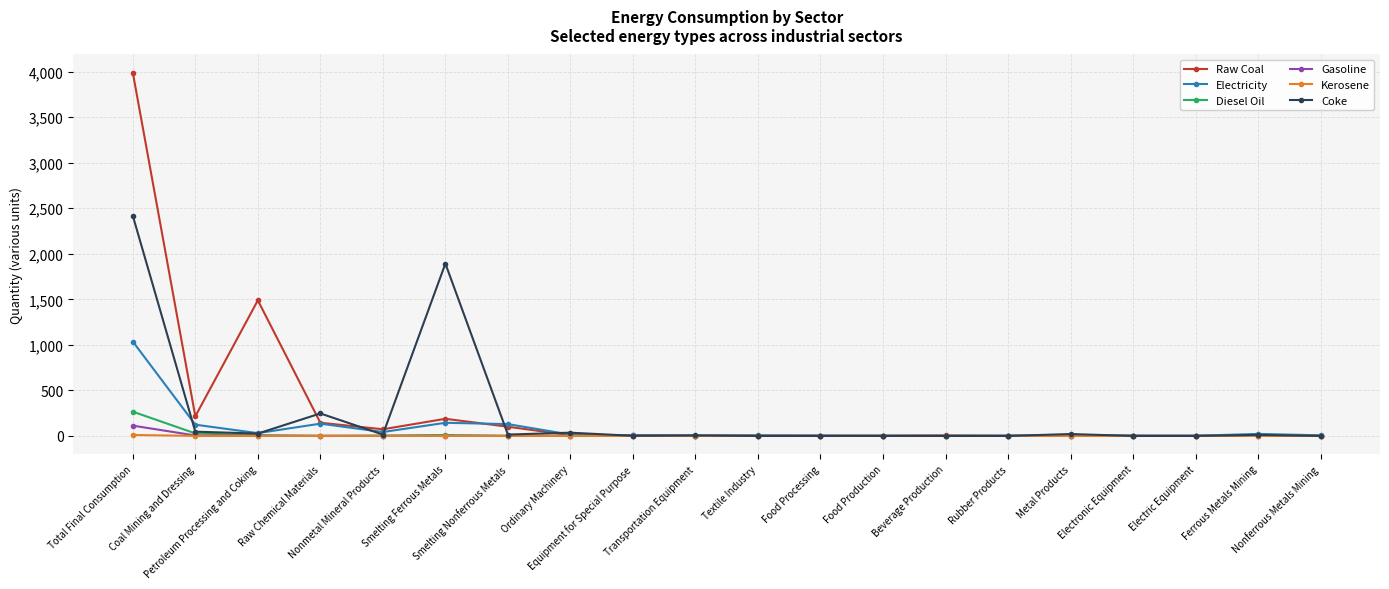

Which series has the largest total across all categories?

Raw Coal